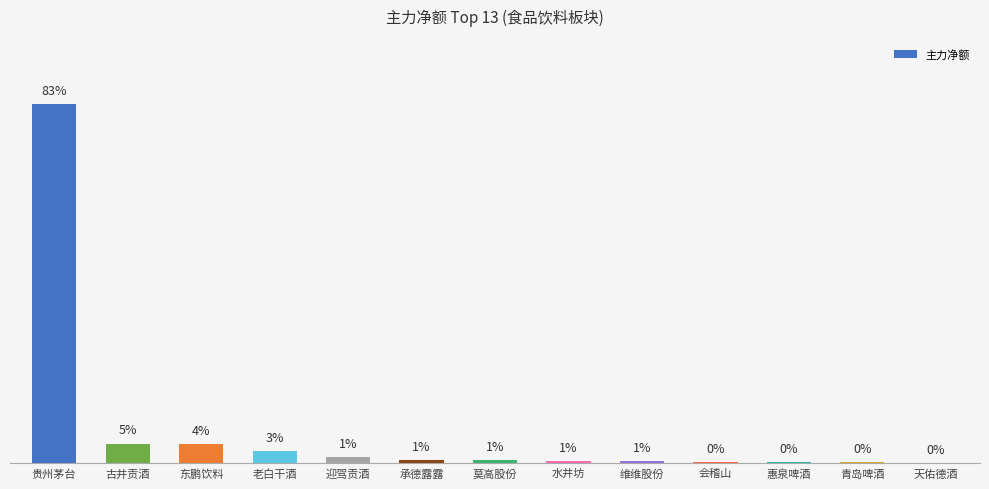

Which category has the lowest value across all series?

天佑德酒